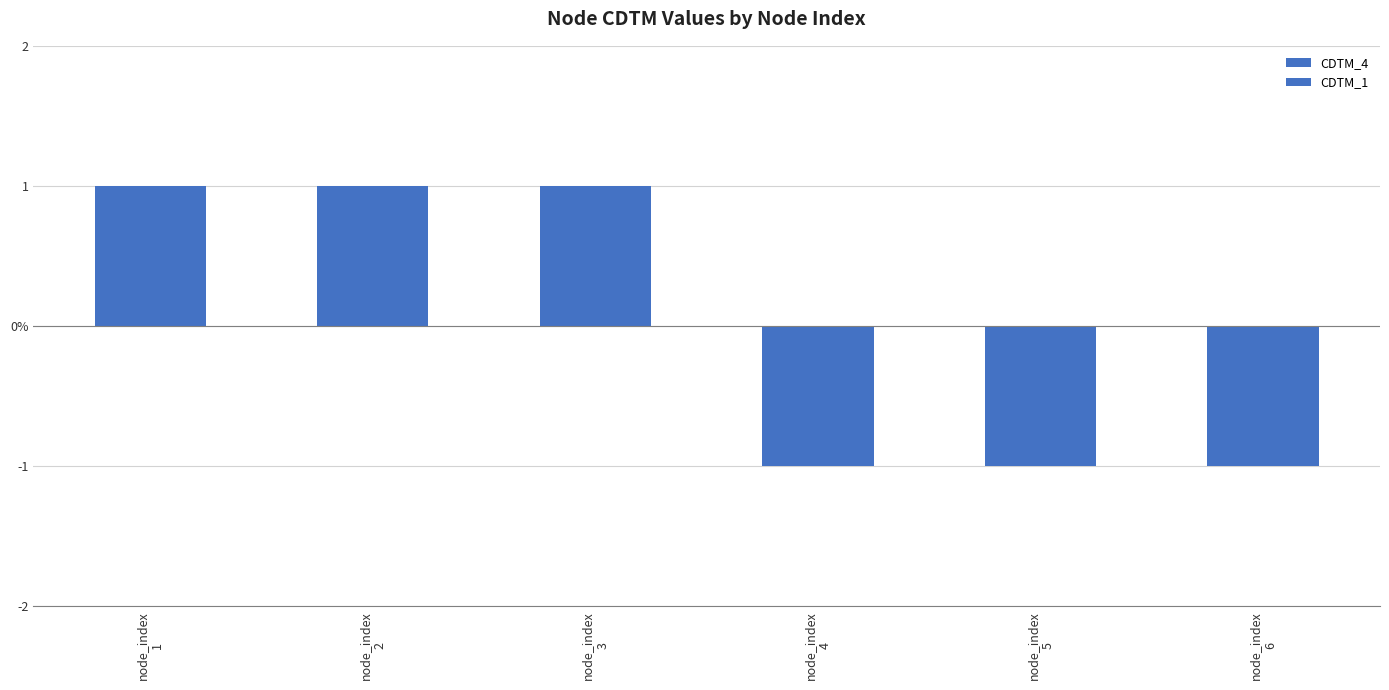

True or false: CDTM_4 has a value of 1 at node_index
1.

True